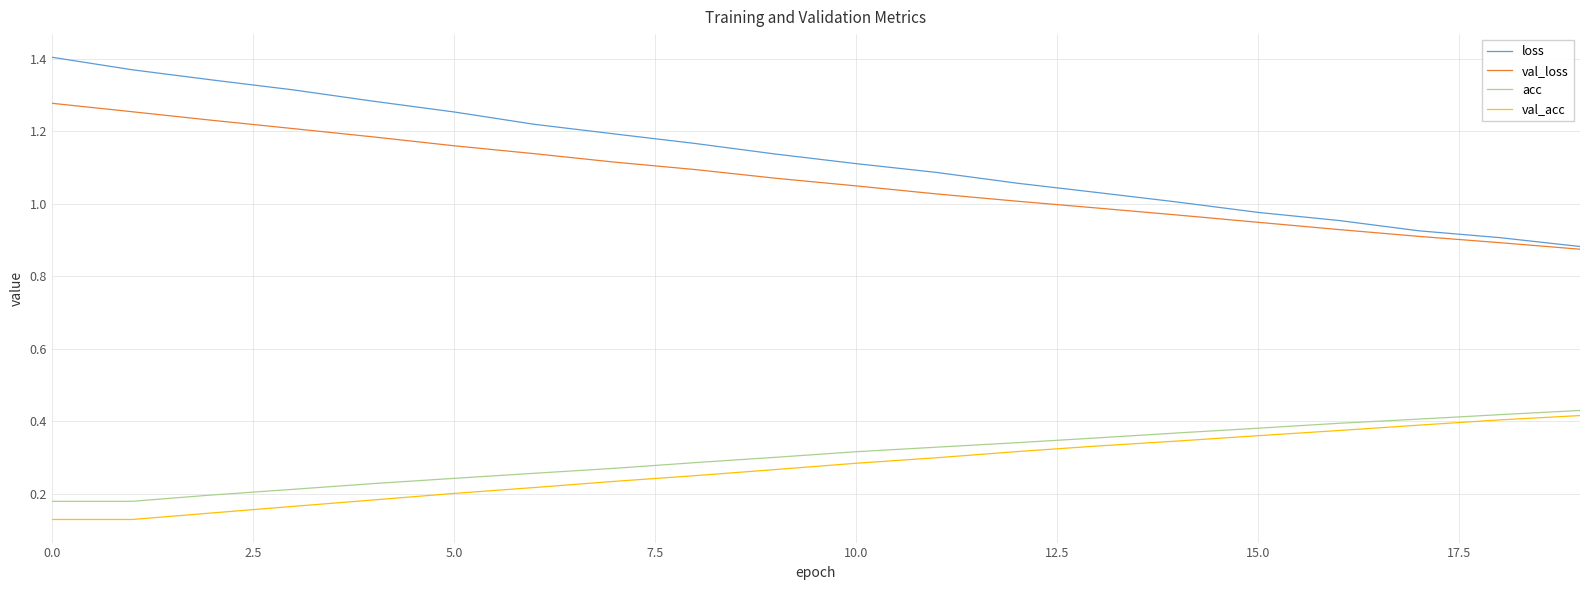

How many lines are shown in the chart?

4